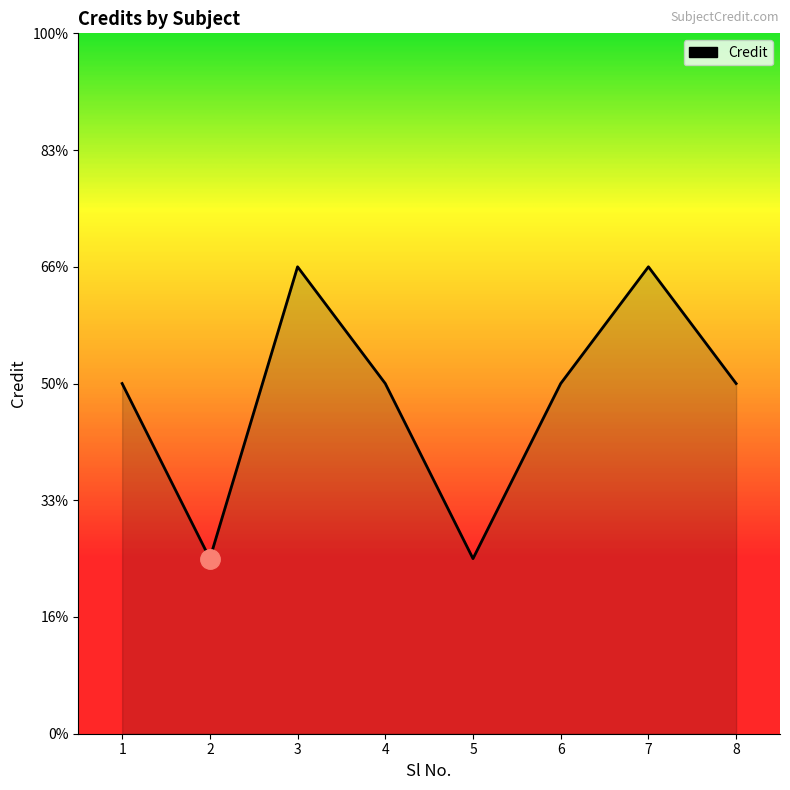

Rank the categories by value from lowest to highest.

2, 5, 1, 4, 6, 8, 3, 7